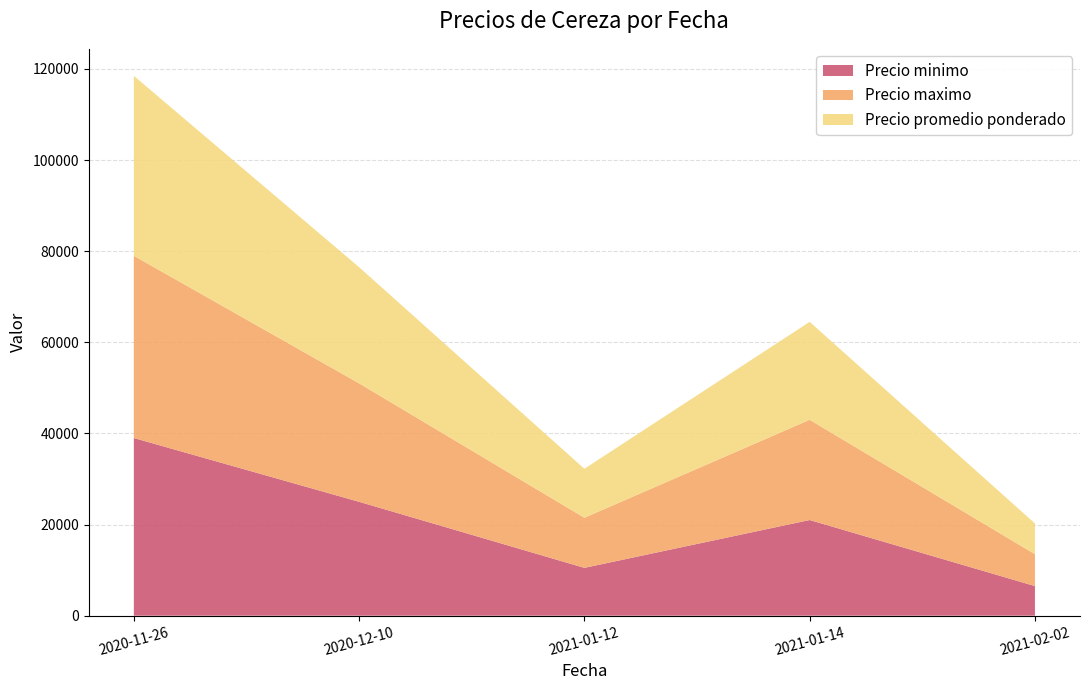

At which label does Precio minimo reach its minimum?

2021-02-02